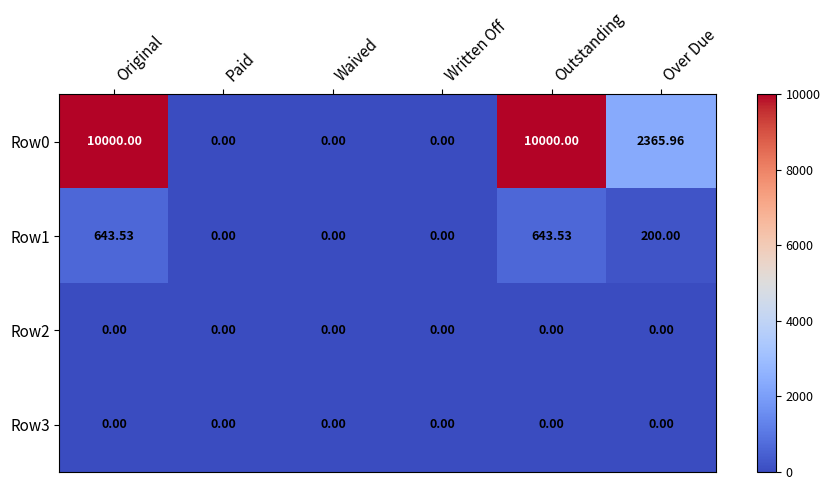

Where is Row0 nearest to the value 5000?

Over Due